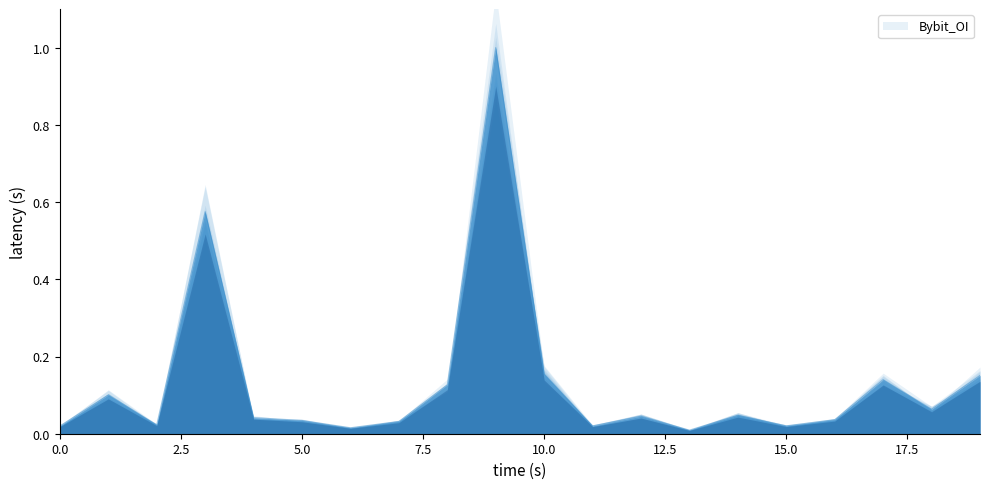

What is the sum of all values?

2.7